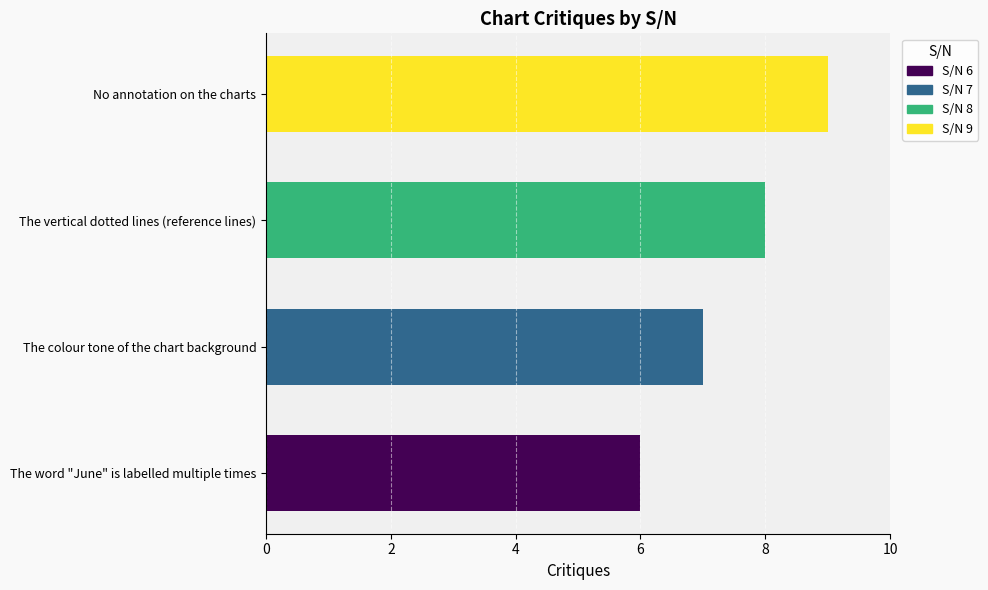

Rank the categories by value from highest to lowest.

No annotation on the charts, The vertical dotted lines (reference lines), The colour tone of the chart background, The word "June" is labelled multiple times